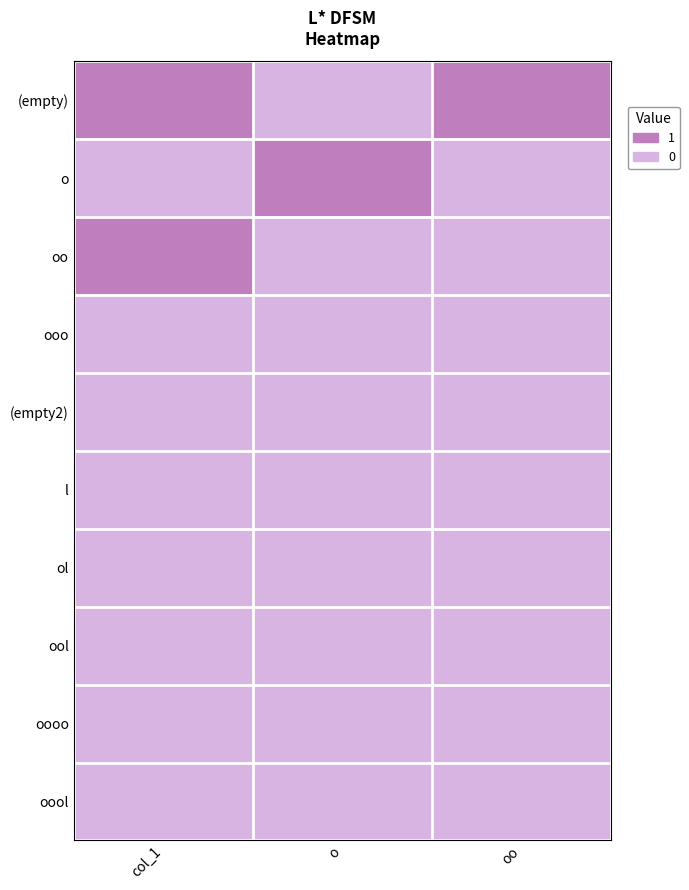

How many distinct data groups are displayed?

10